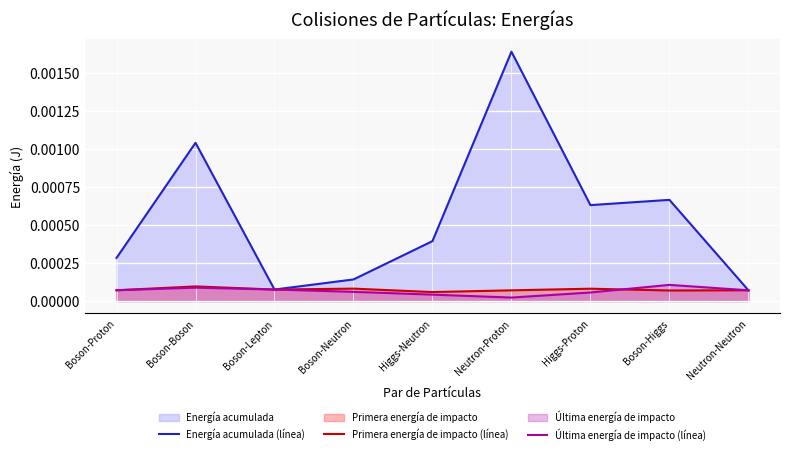

The value of Última energía de impacto (línea) at Boson-Neutron is 0.0. True or false?

False